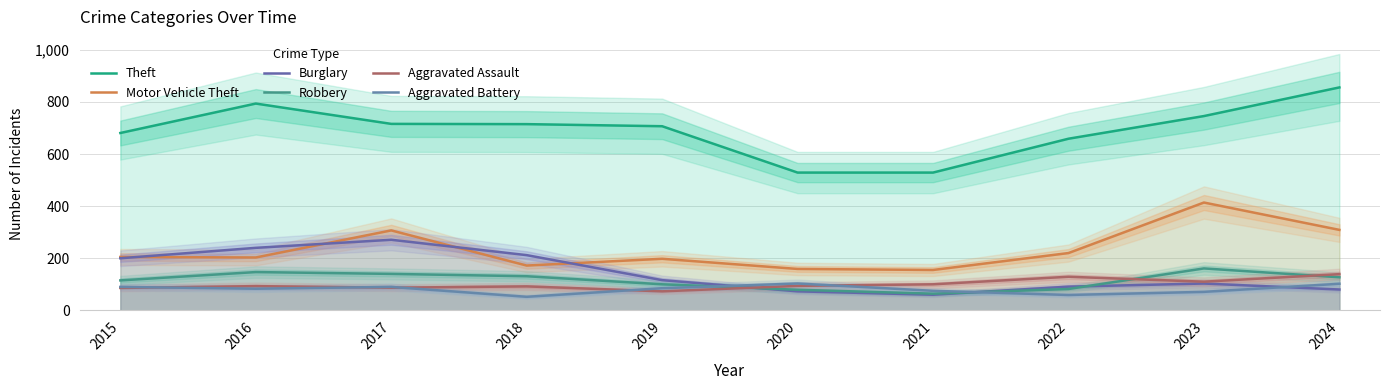

At which label does Motor Vehicle Theft first exceed 205?

2017